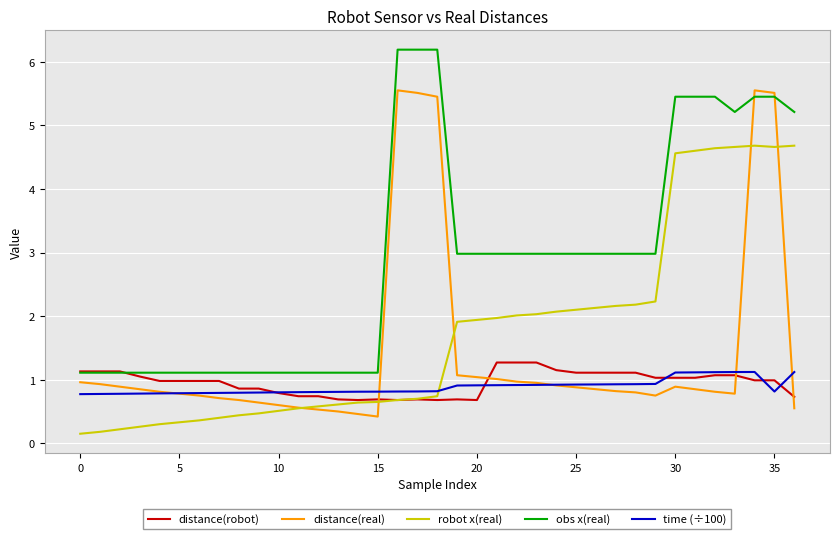

True or false: robot x(real) and time (÷100) intersect in this chart.

True